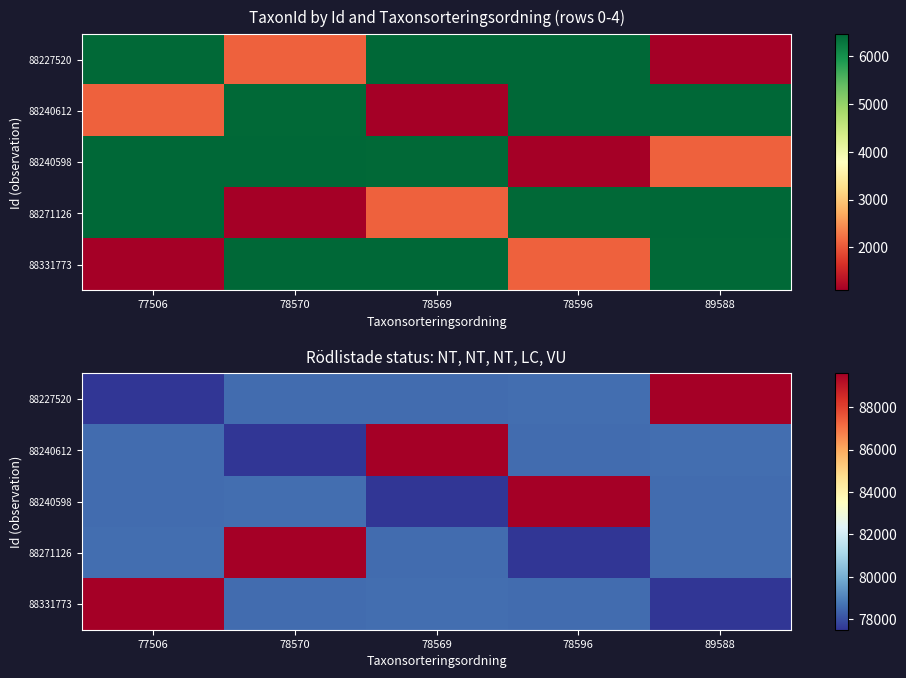

The 88240612 series shows 78569 at 78596. True or false?

True